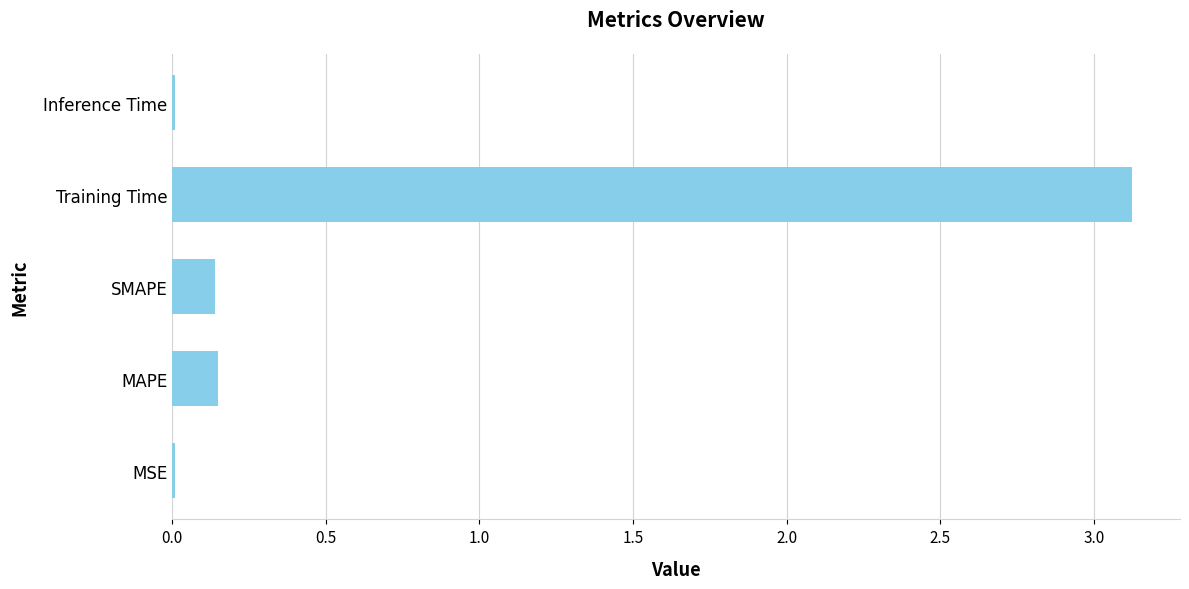

The chart shows a value of 0.0 at MSE. True or false?

True